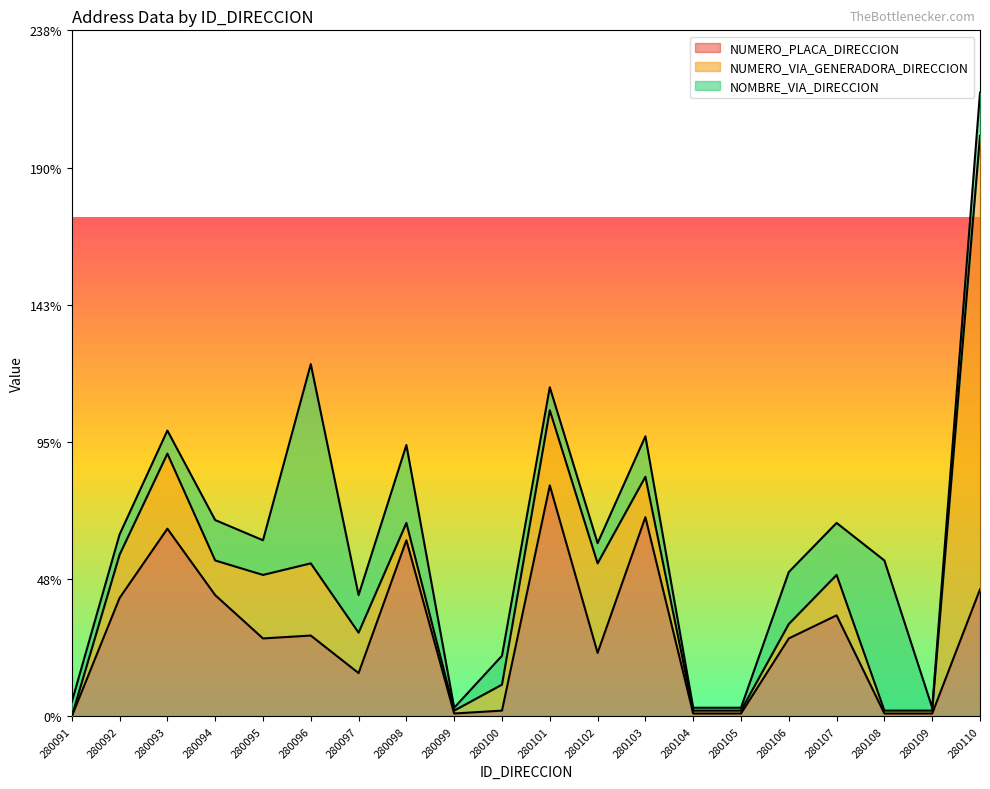

Between which two adjacent categories do NUMERO_VIA_GENERADORA_DIRECCION and NOMBRE_VIA_DIRECCION first intersect?

280091 and 280092